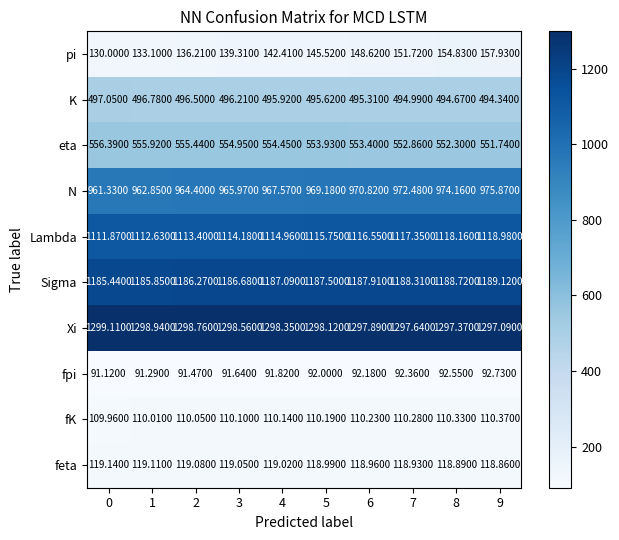

Between 1 and 3, which series saw the biggest shift?

pi